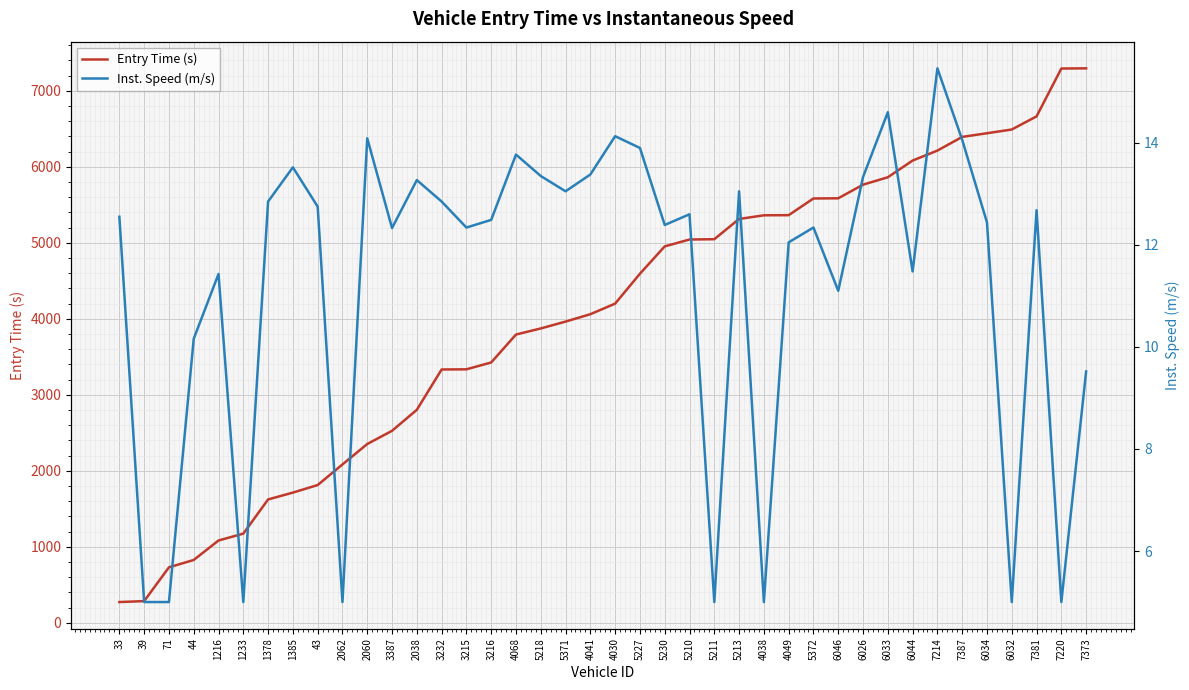

What are all the series names shown in the legend?

Entry Time (s), Inst. Speed (m/s)